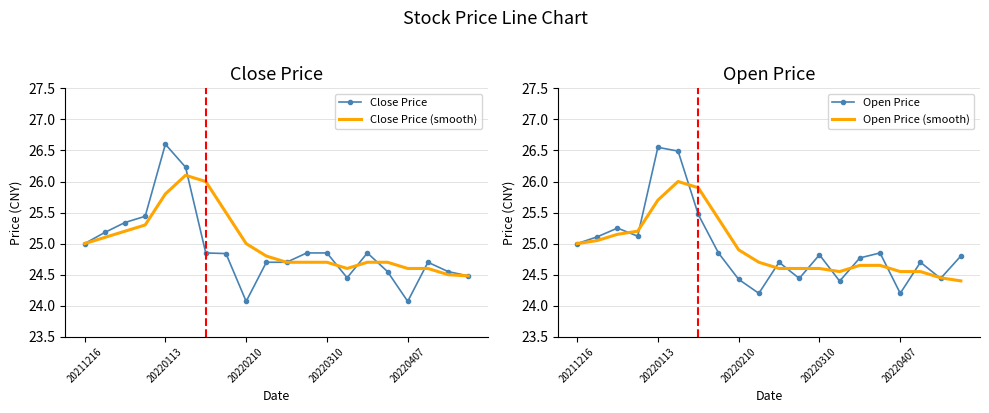

Count the number of data series in this chart.

4